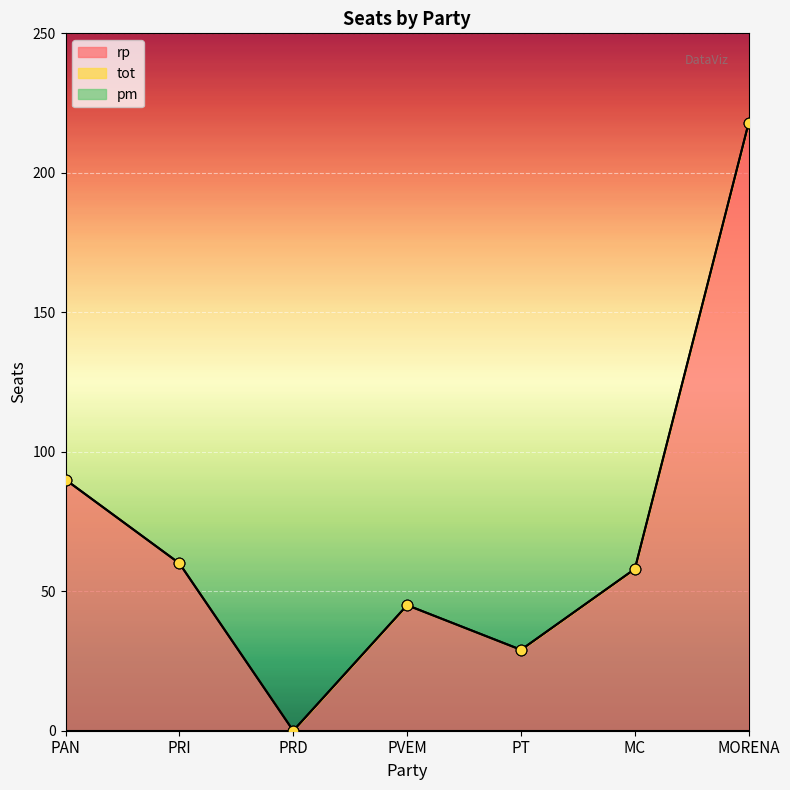

Which series reaches the maximum Y coordinate?

rp